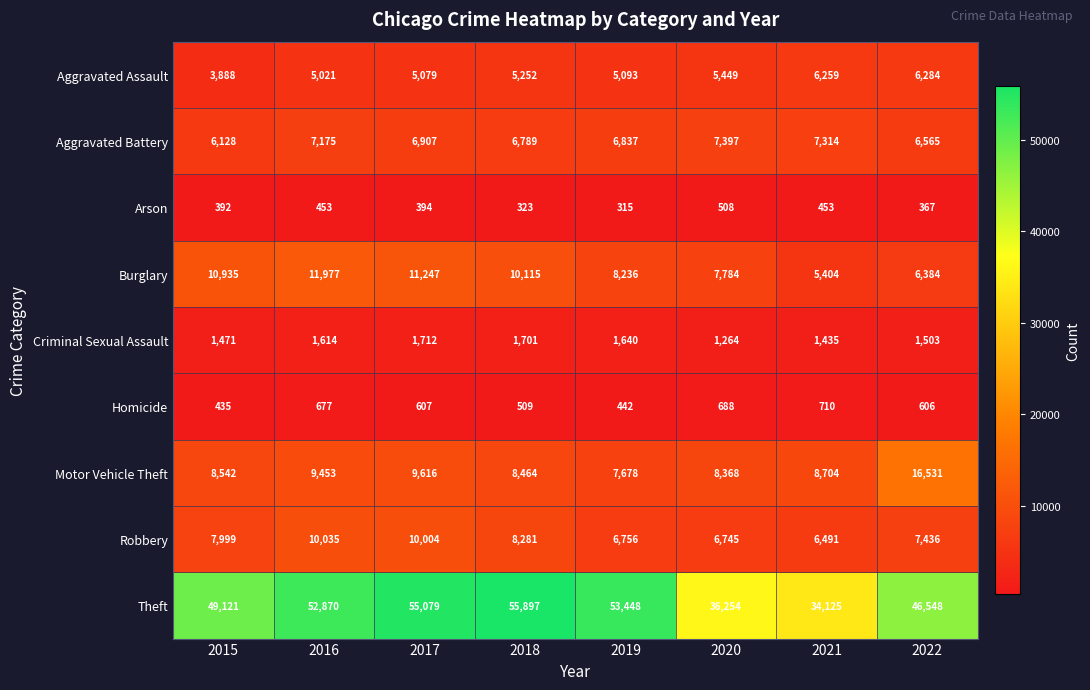

What is the total value across all series at 2021?

70895